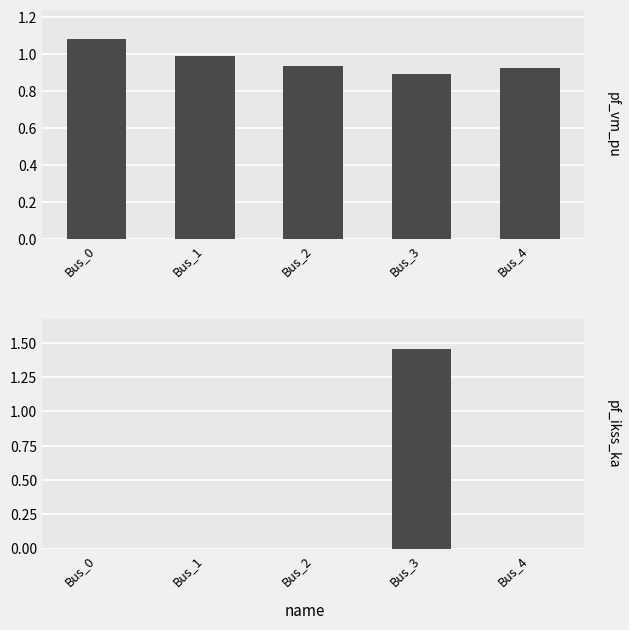

Count the number of categories in the chart.

5